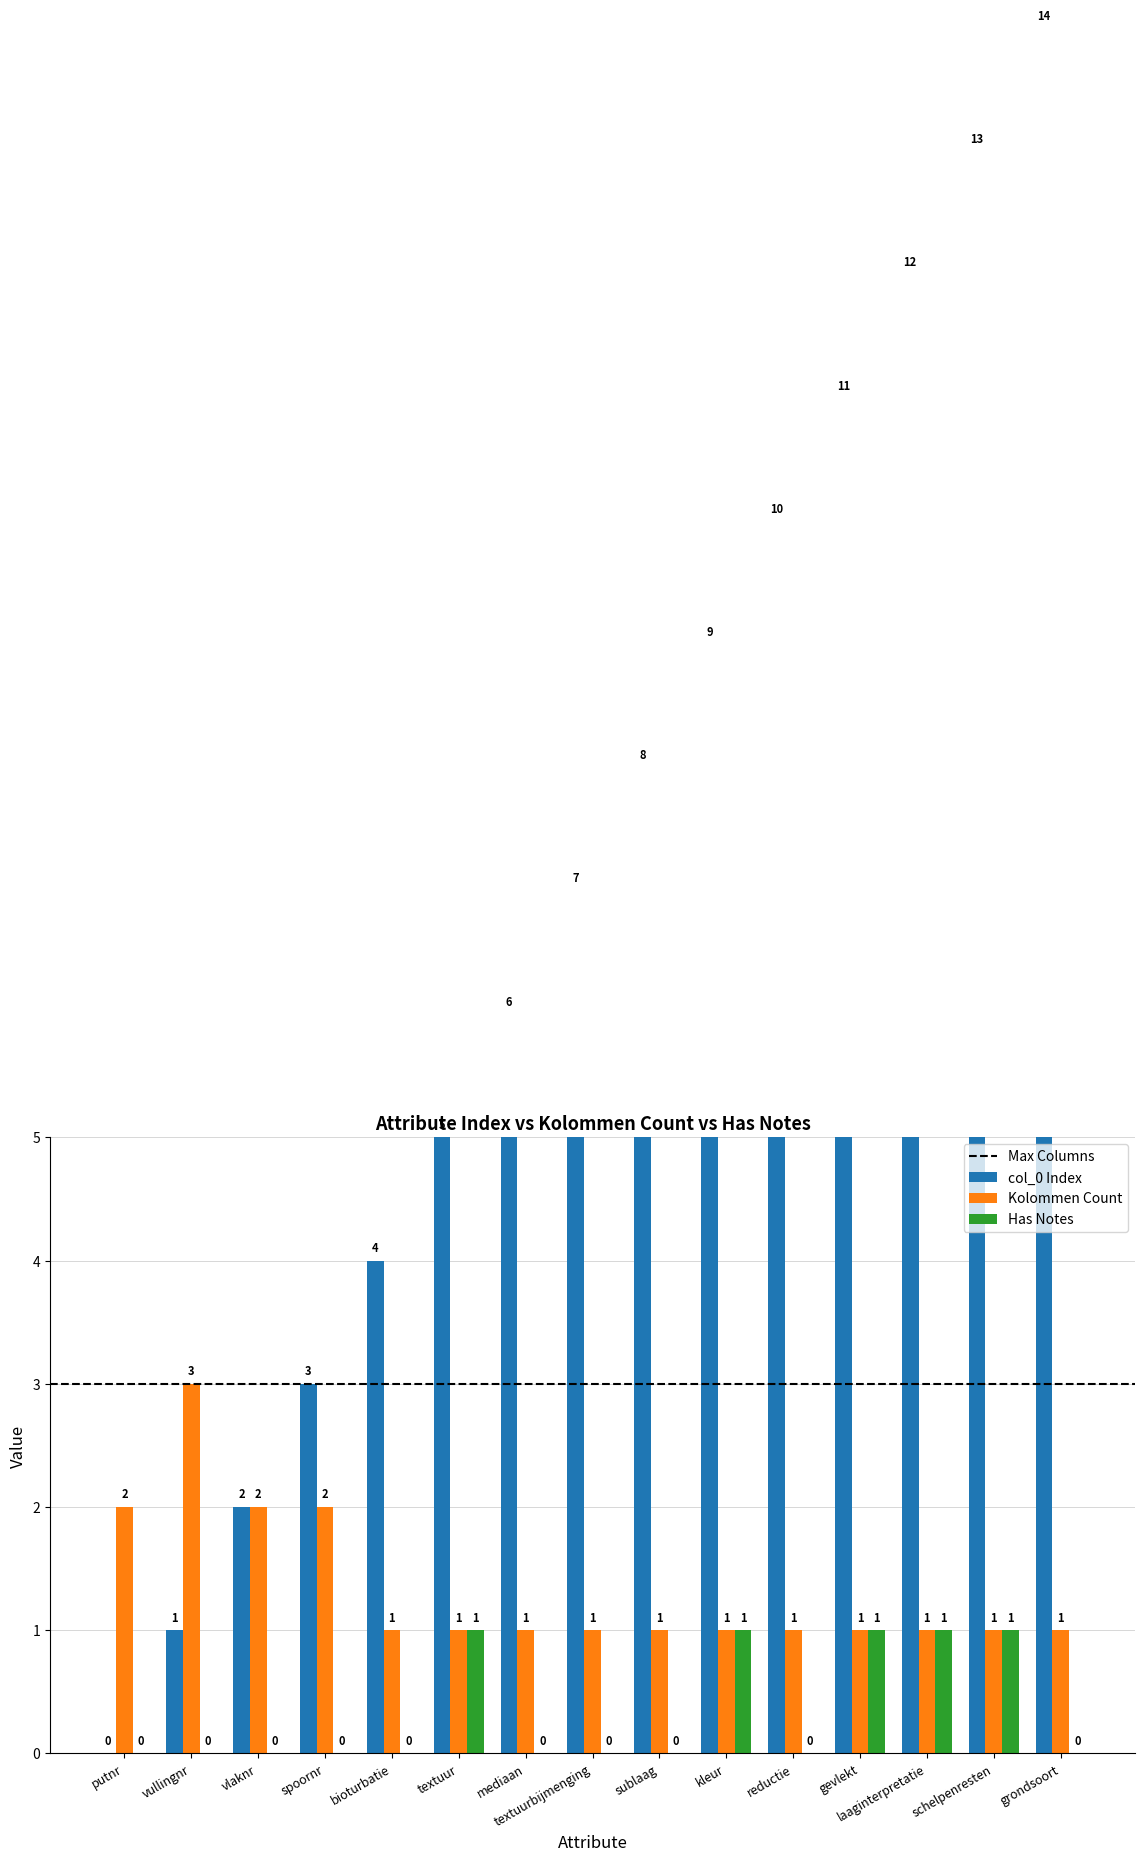

What position from the right is vullingnr?

14